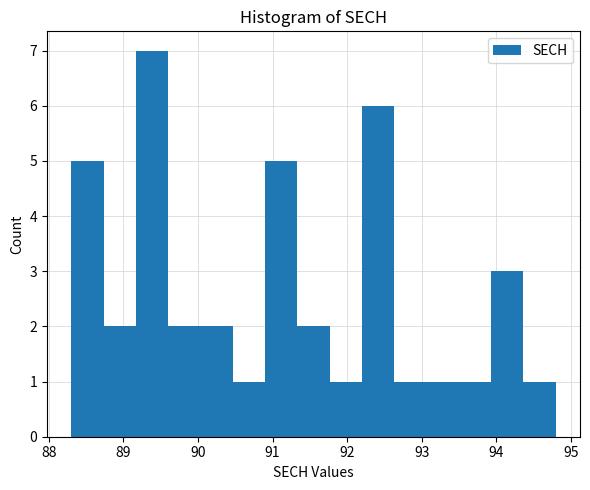

Over which range of the x-axis is the bar tallest?

89.2 to 89.6